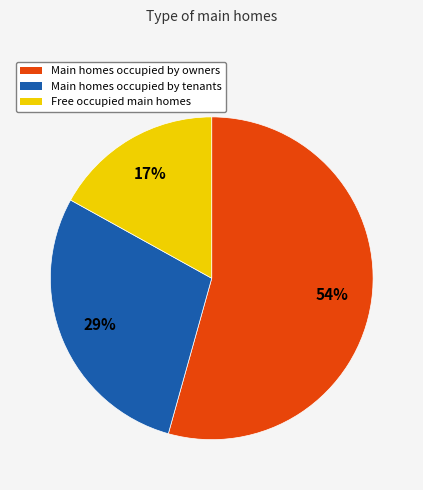

How many segments does this pie chart have?

3